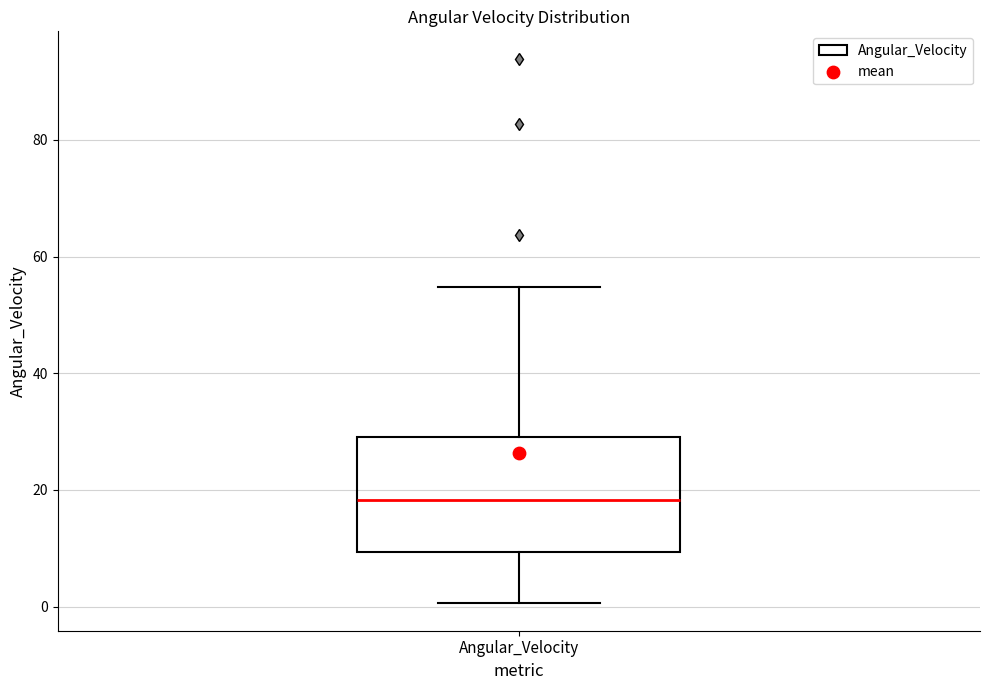

Read this box plot against the y-axis: the position of the median line, the range covered by the box, and the ends of both whiskers. The values are not printed on the chart, so give them approximately, as read against the axis.

median 18, box 10 to 30, whiskers 0 to 54